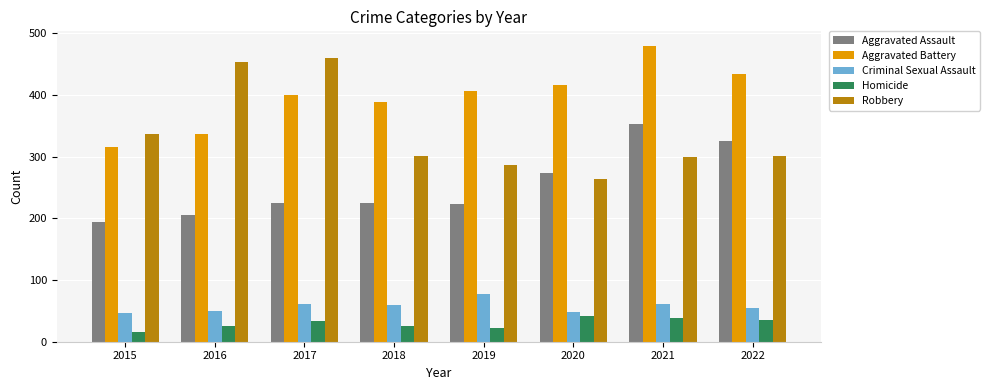

The value of Aggravated Assault at 2018 is 108. True or false?

False